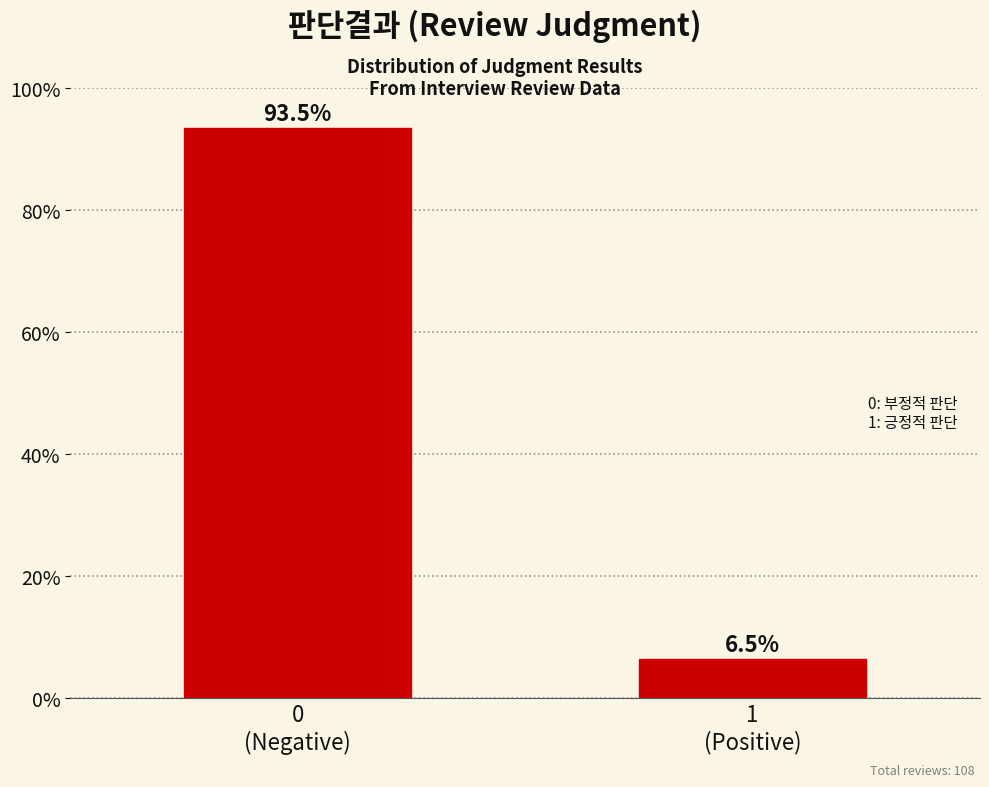

What is the value of the 2nd bar from the left?

6.5